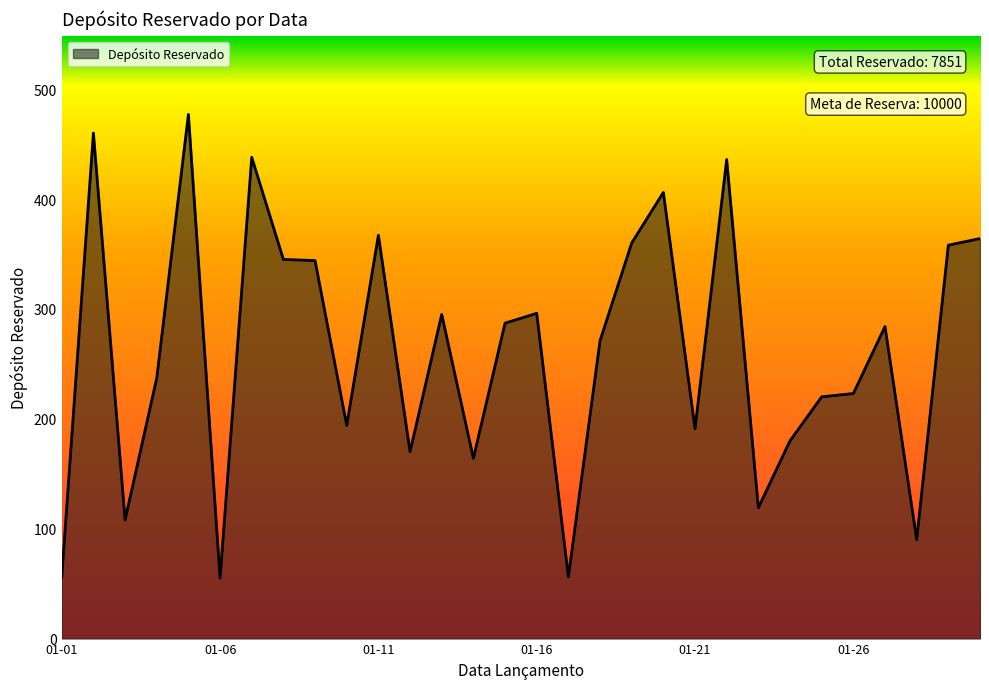

True or false: there are more than 1 points higher than both neighbors.

True